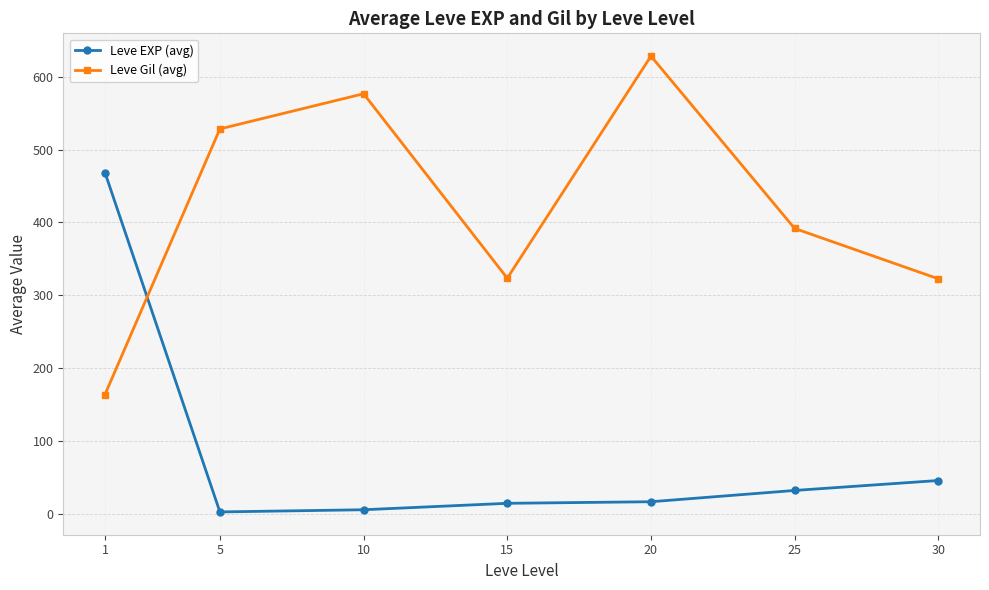

Rank the series at 1 from highest to lowest value.

Leve EXP (avg), Leve Gil (avg)